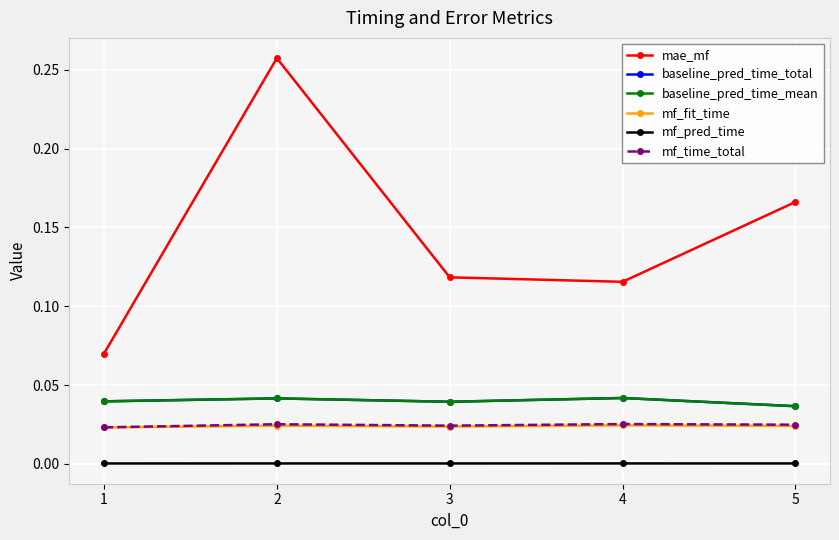

What is the value of the mae_mf point at the 2nd from the left?

0.3